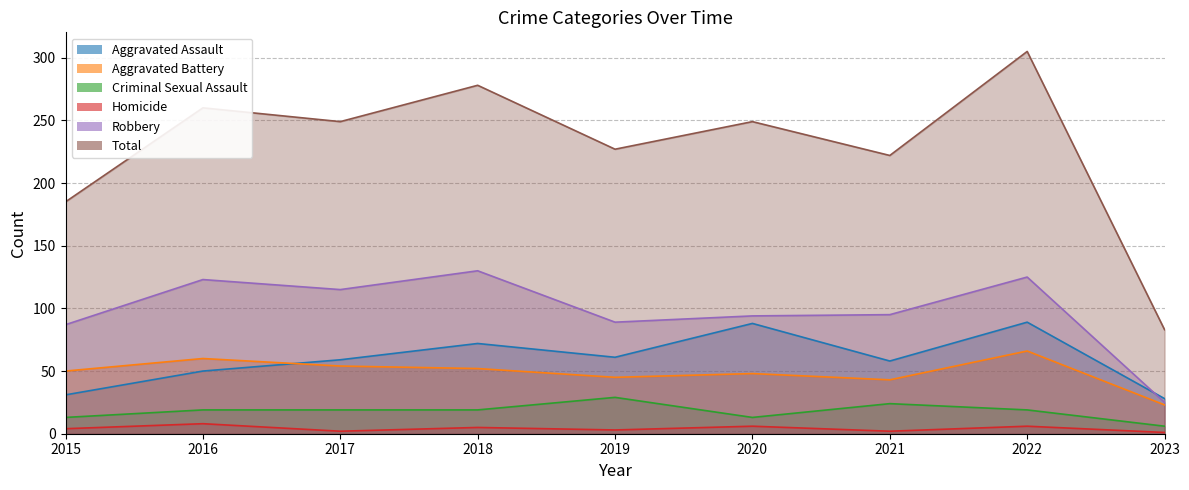

The Aggravated Assault series shows 61 at 2019. True or false?

True